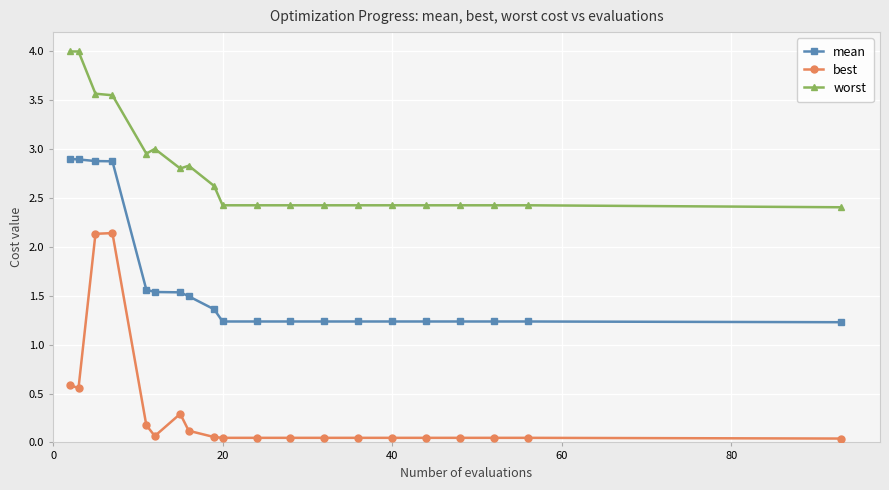

True or false: mean and best cross at least once.

False